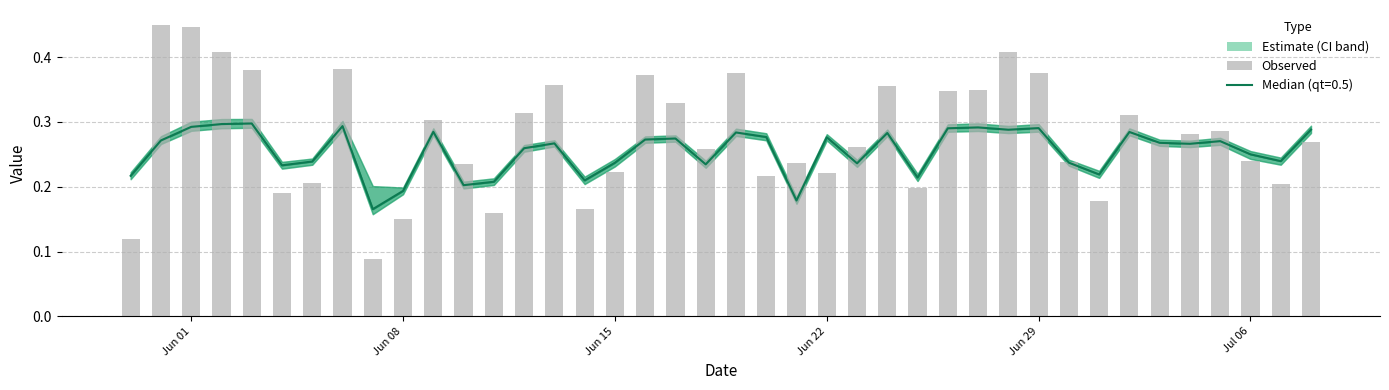

How many values are between 0 and 1?

40